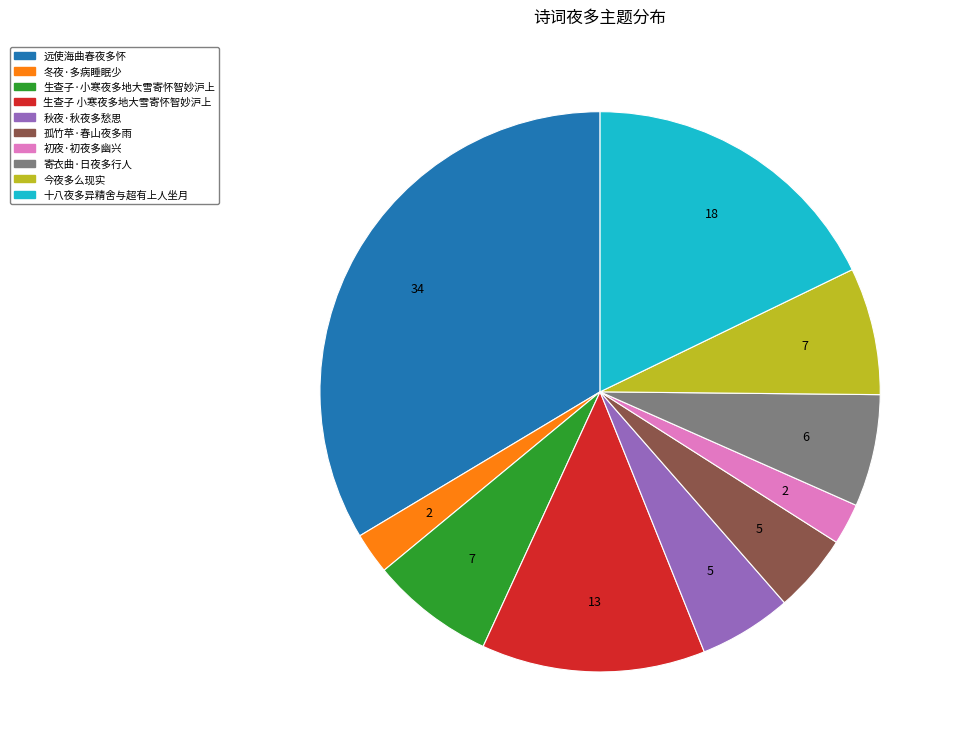

What is the ratio of the value at 生查子 小寒夜多地大雪寄怀智妙沪上 to the value at 远使海曲春夜多怀?

0.4